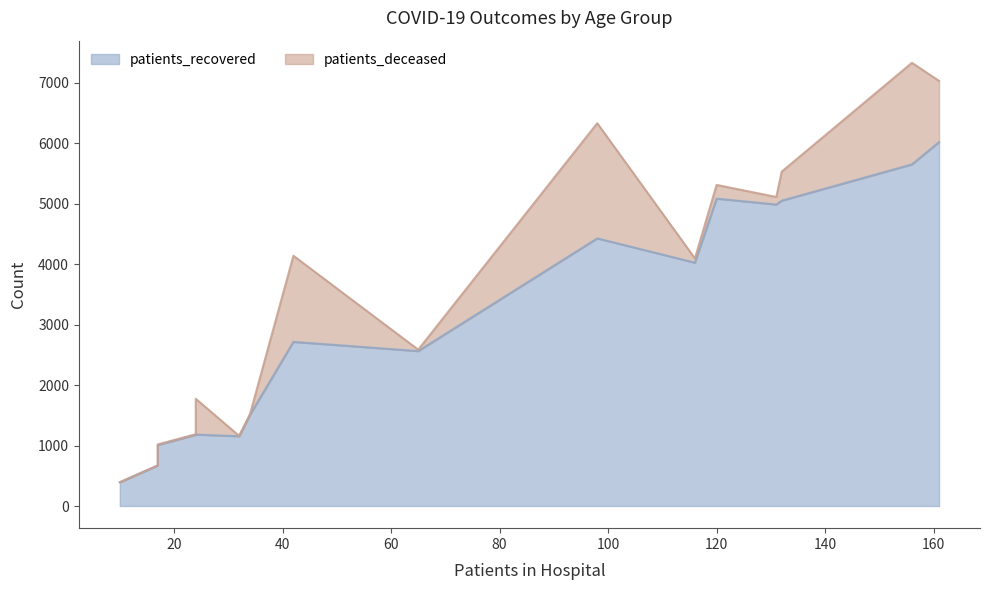

Which series has the largest total across all categories?

patients_recovered